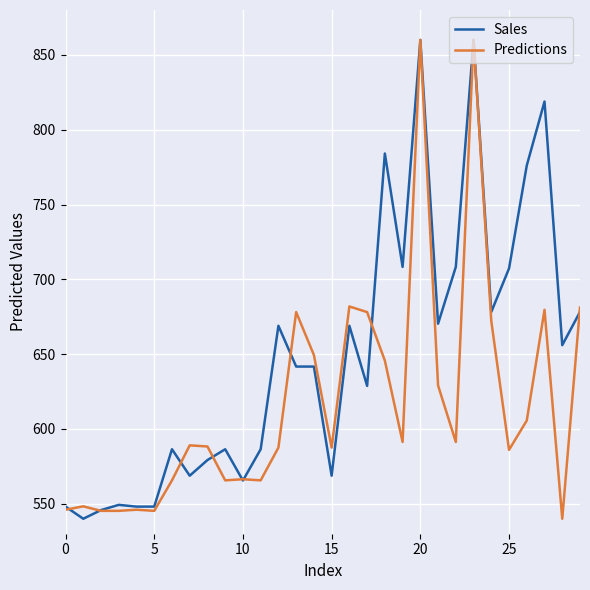

Which series has the largest total across all categories?

Sales